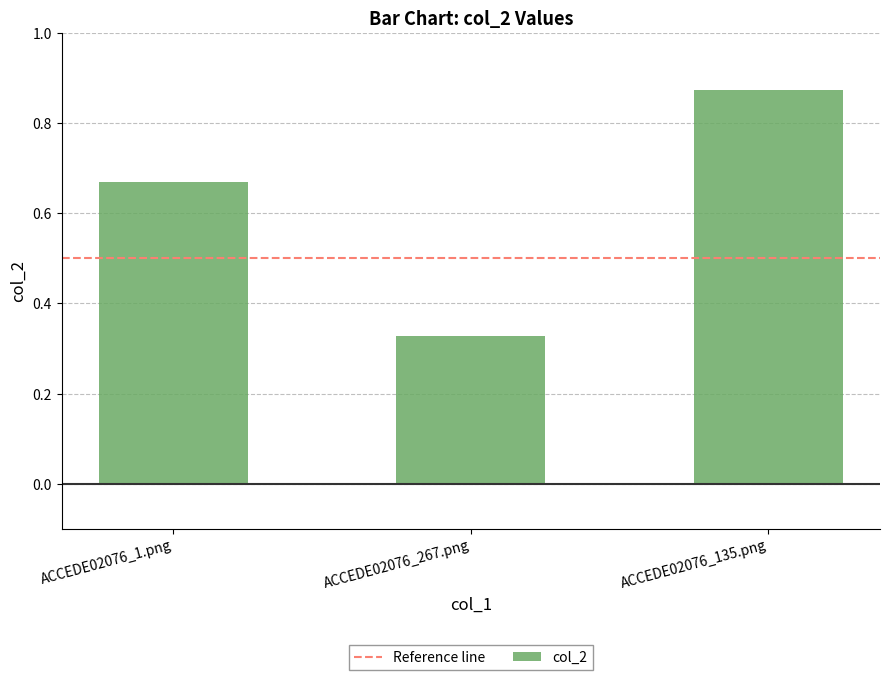

What is the change in value from ACCEDE02076_267.png to ACCEDE02076_135.png?

+0.5